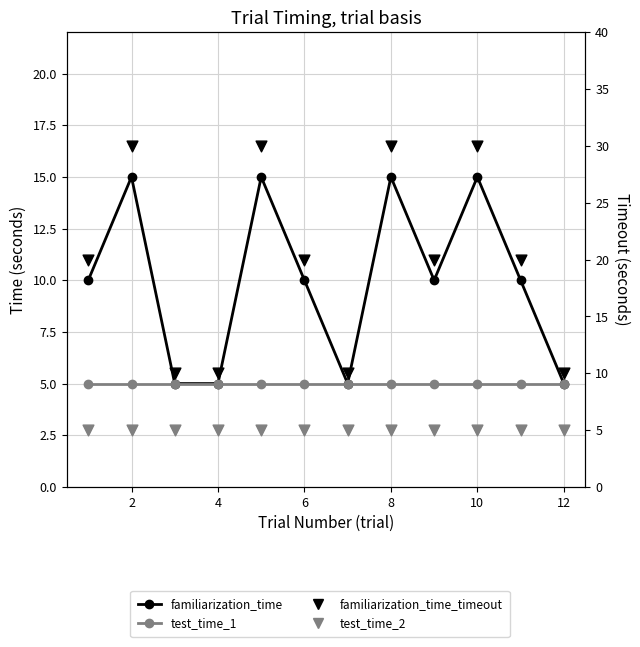

Which series contains the lowest Y value?

familiarization_time